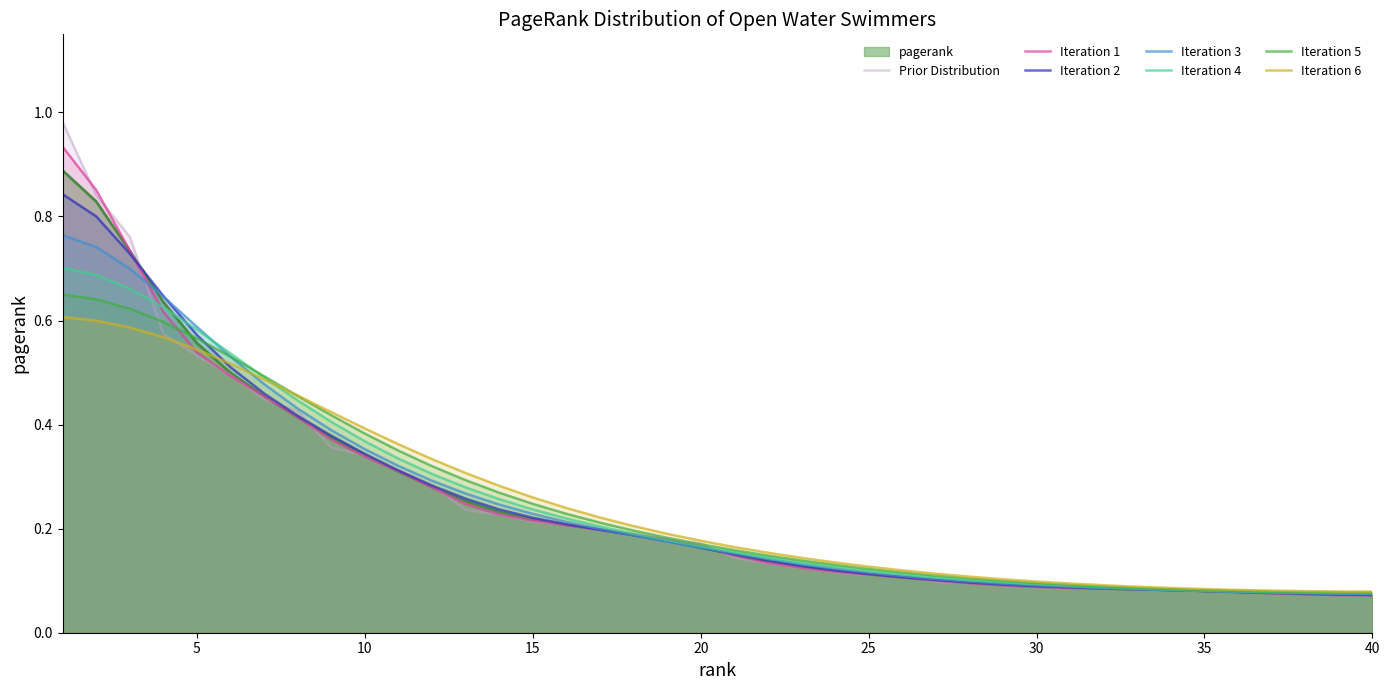

The chart shows a value of 0.6 at 9. True or false?

False